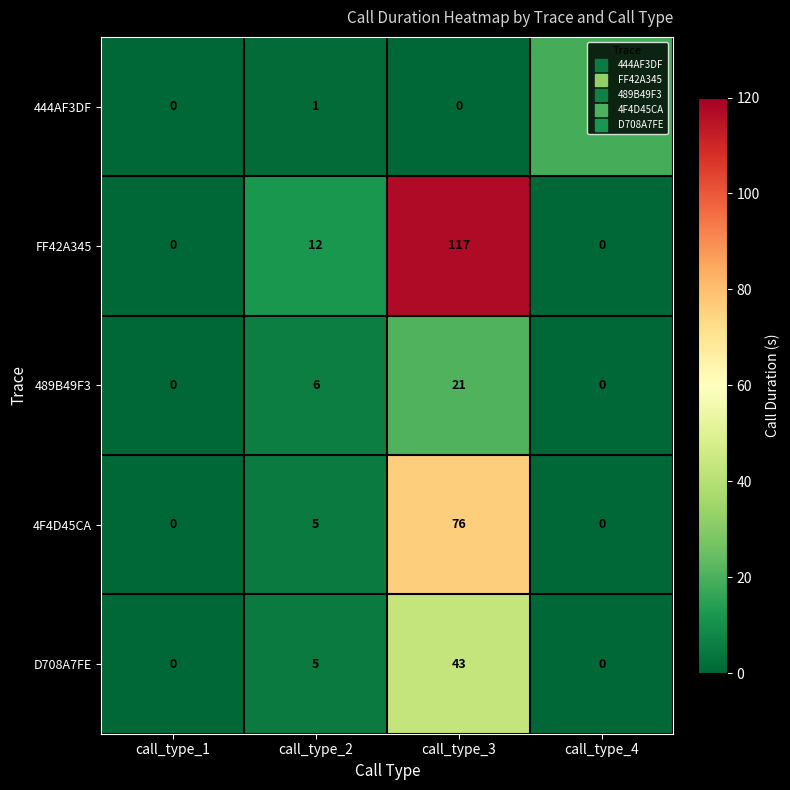

The value of 489B49F3 at call_type_1 is -9. True or false?

False